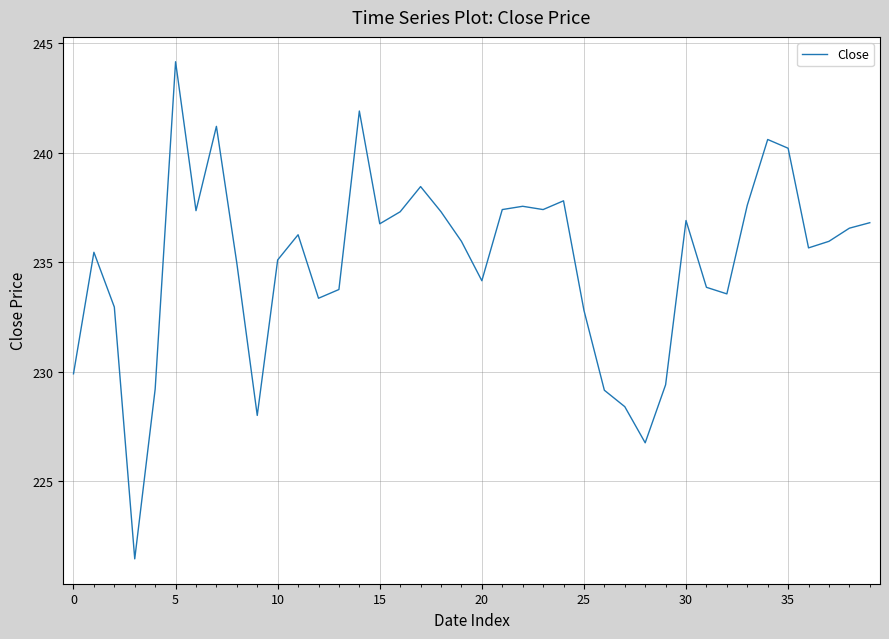

What is the maximum value shown in the chart?

244.2